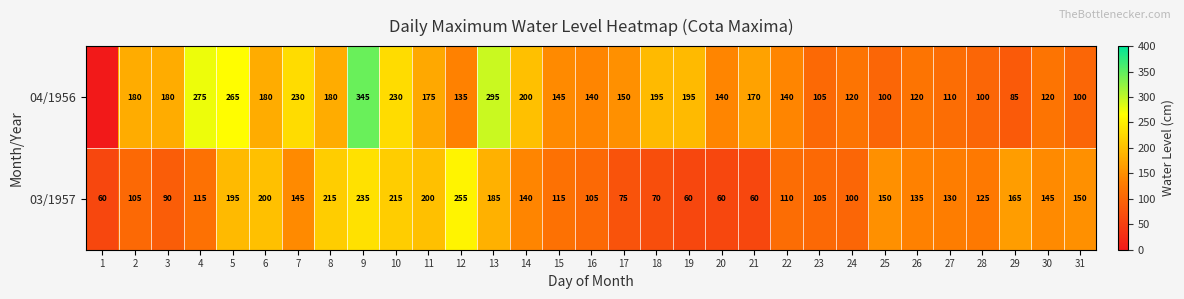

What is the average value of the 03/1957 series?

136